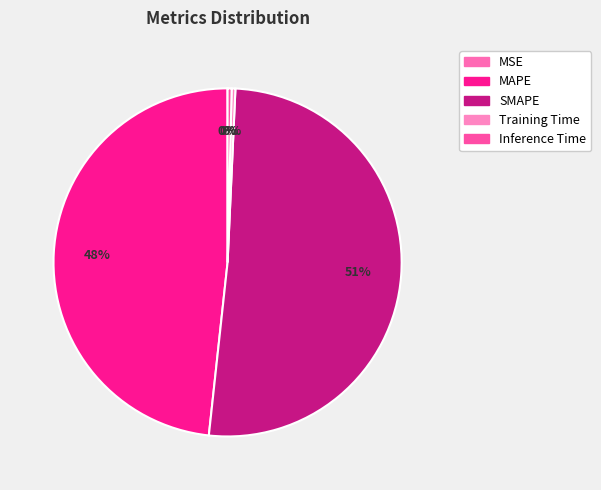

Which slice is the largest?

SMAPE